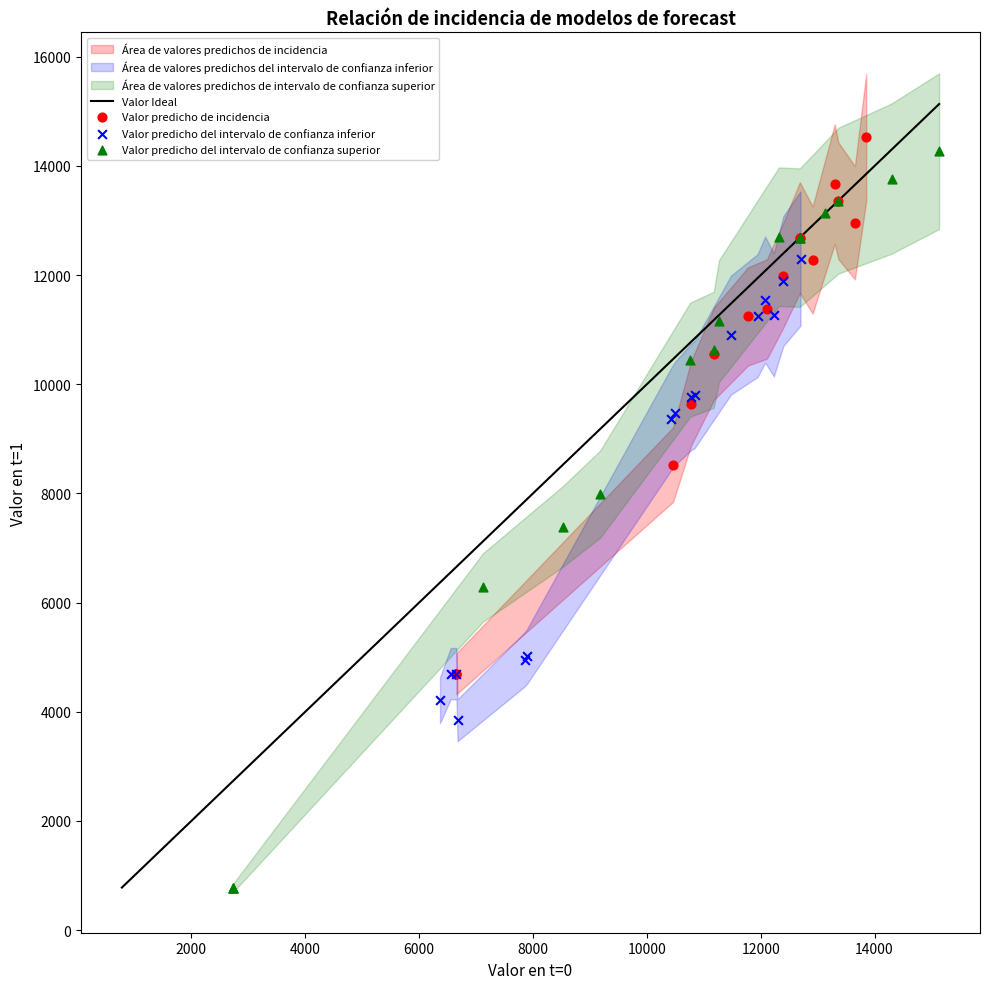

Which series contains the lowest Y value?

Valor predicho del intervalo de confianza superior